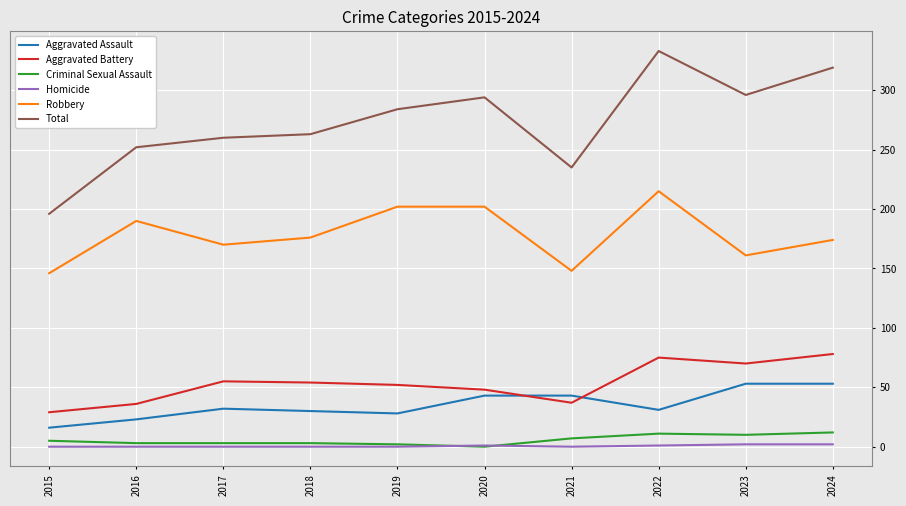

What is the lowest value of the Aggravated Assault series?

16